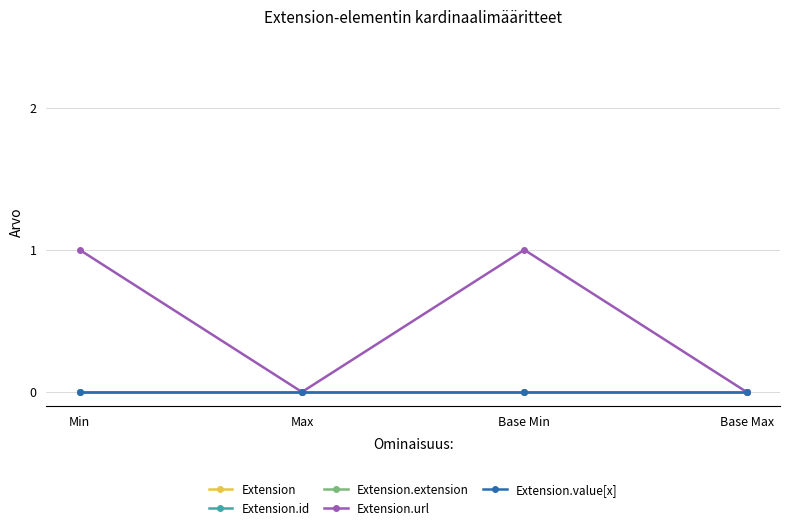

Rank the categories by Extension.id value from lowest to highest.

Min, Max, Base Min, Base Max